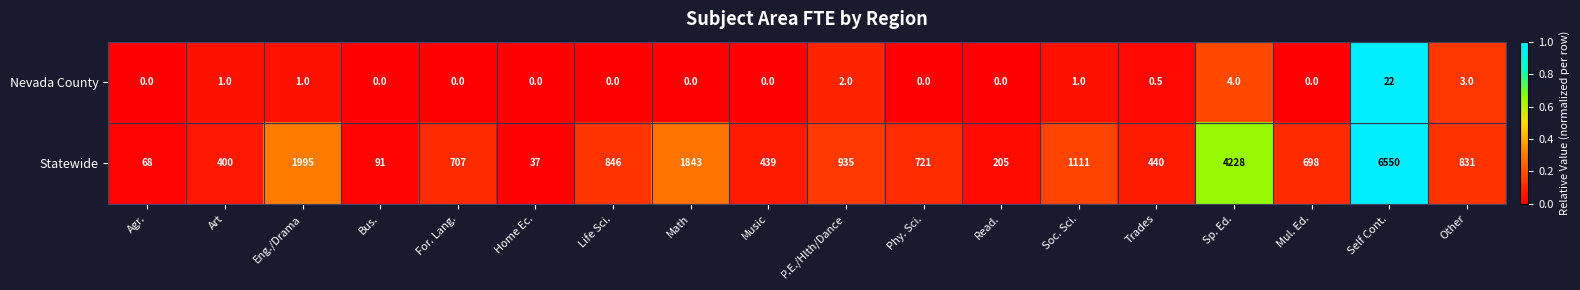

What is the difference between the highest and lowest values at Life Sci.?

846.0